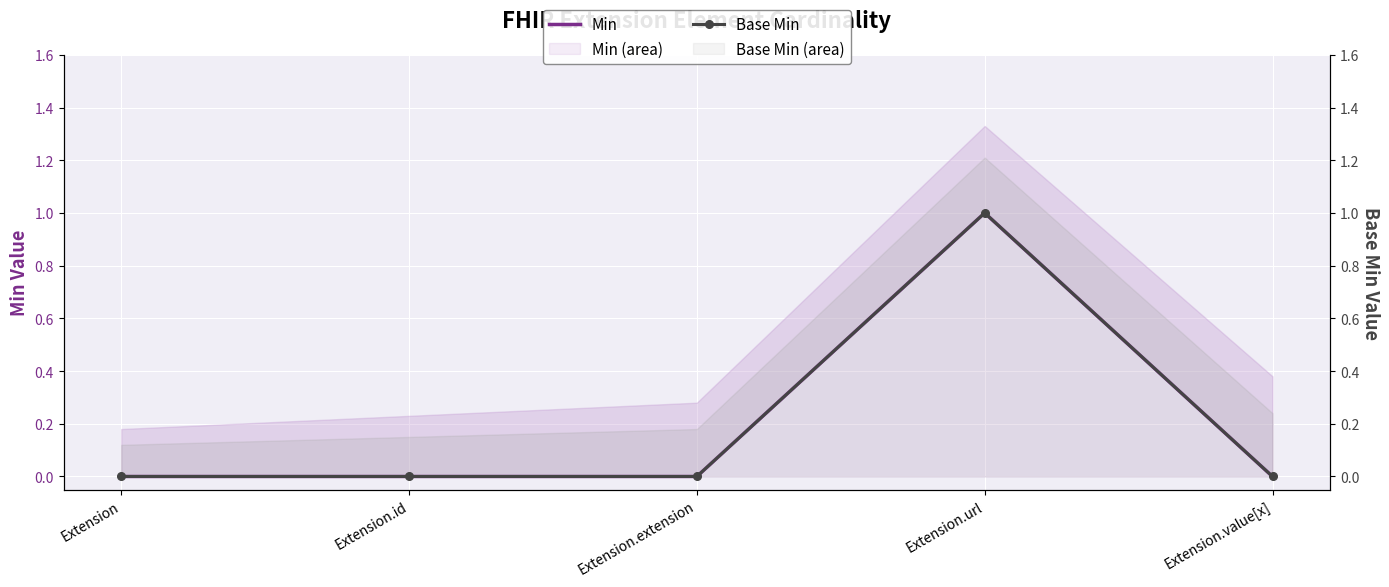

At which category is the sum across all series the highest?

Extension.url